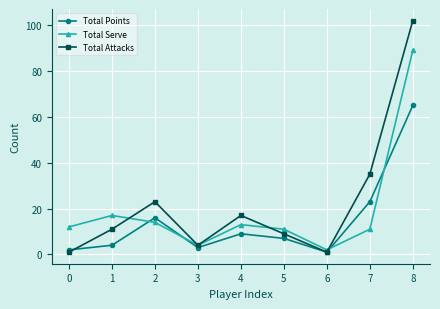

How many distinct data groups are displayed?

3